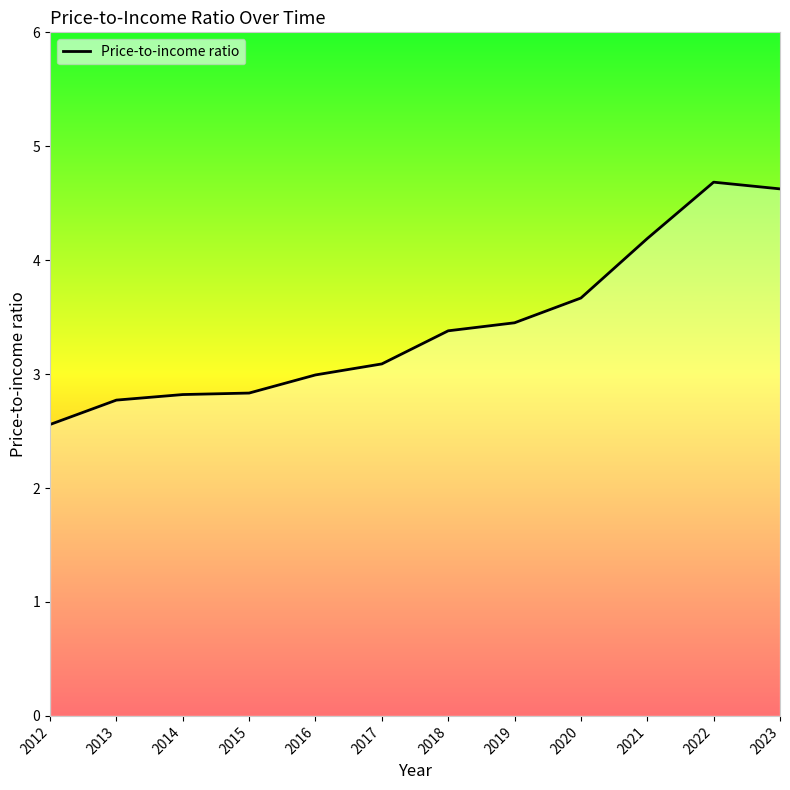

Is this an area chart (filled region under the line)?

No